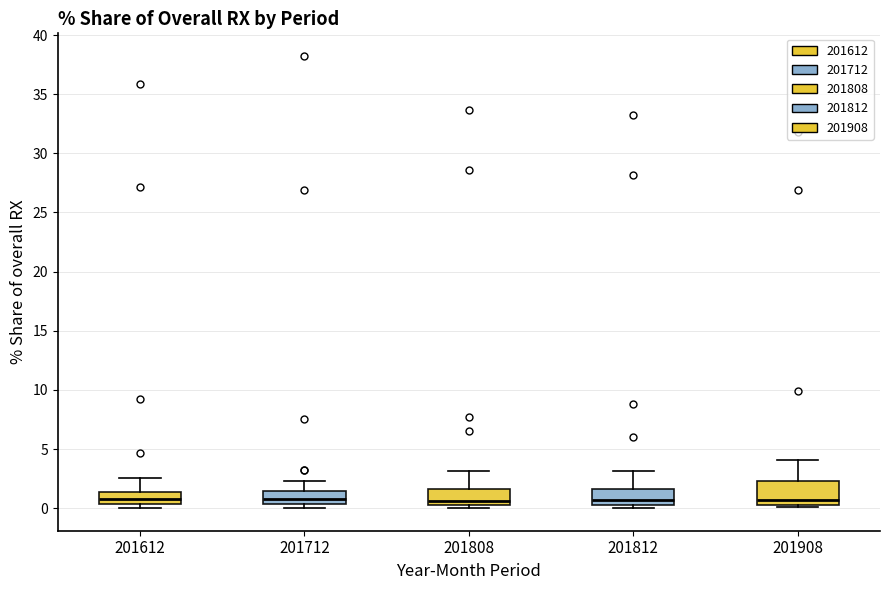

Reading left to right, transcribe this box plot: for each box, give where its median line is, the range the box spans, and where its two whiskers end, as read against the y-axis. The values are not printed on the chart, so give them approximately, as read against the axis.

201612: median 1.0, box 0.5 to 1.5, whiskers 0.0 to 2.5
201712: median 1.0, box 0.5 to 1.5, whiskers 0.0 to 2.5
201808: median 0.5 (just above the box's lower edge), box 0.5 to 1.5, whiskers 0.0 to 3.0
201812: median 0.5 (just above the box's lower edge), box 0.5 to 1.5, whiskers 0.0 to 3.0
201908: median 0.5, box 0.0 to 2.5, whiskers 0.0 to 4.0